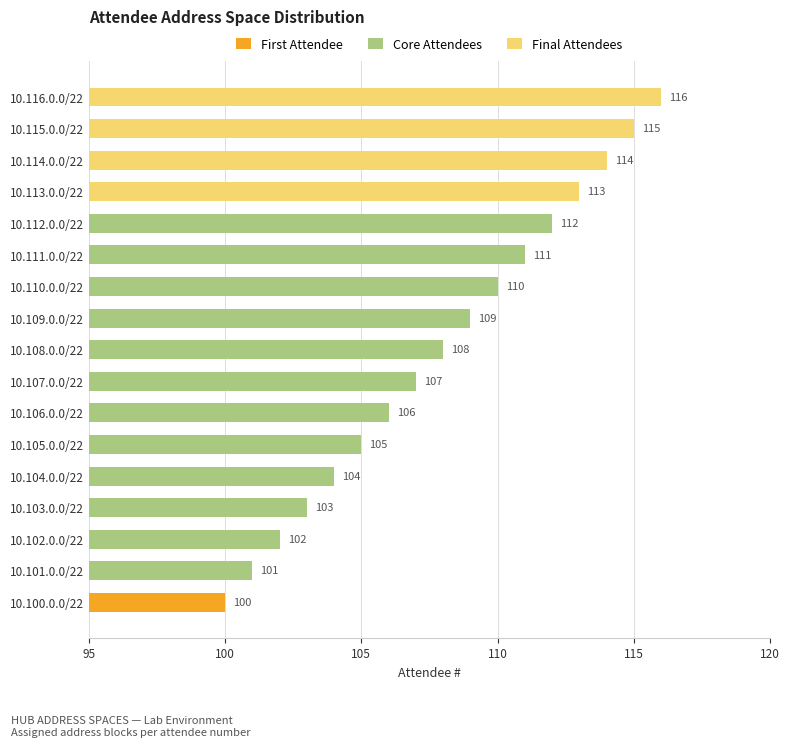

What is the change in value from 10.102.0.0/22 to 10.112.0.0/22?

+10